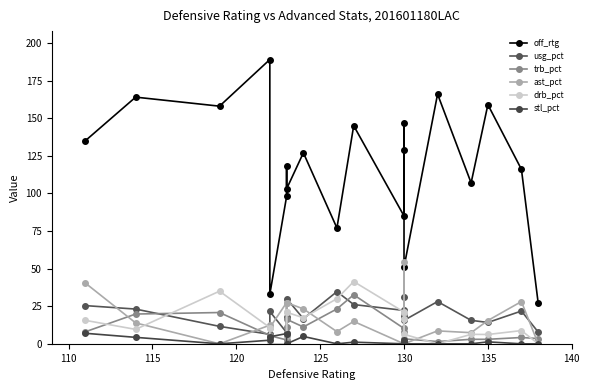

Is it true that trb_pct equals 2.6 at 130?

True